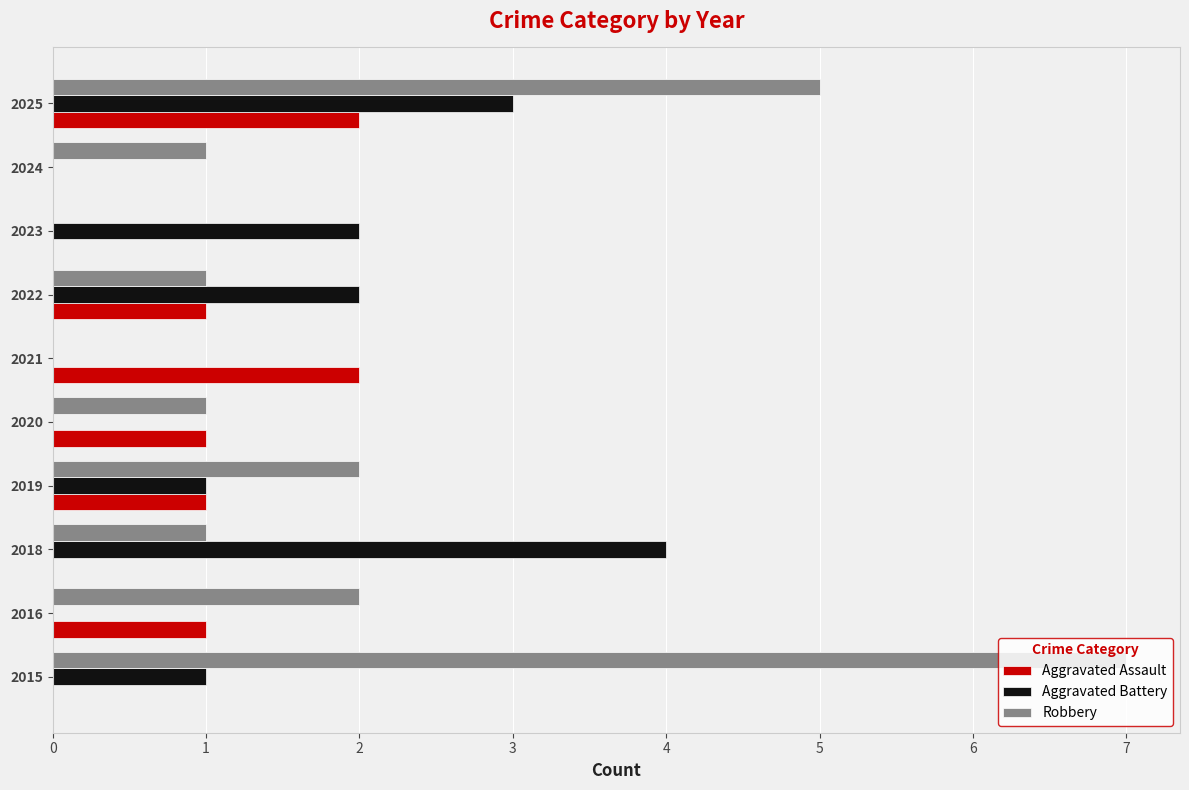

At which category is the sum across all series the highest?

2025